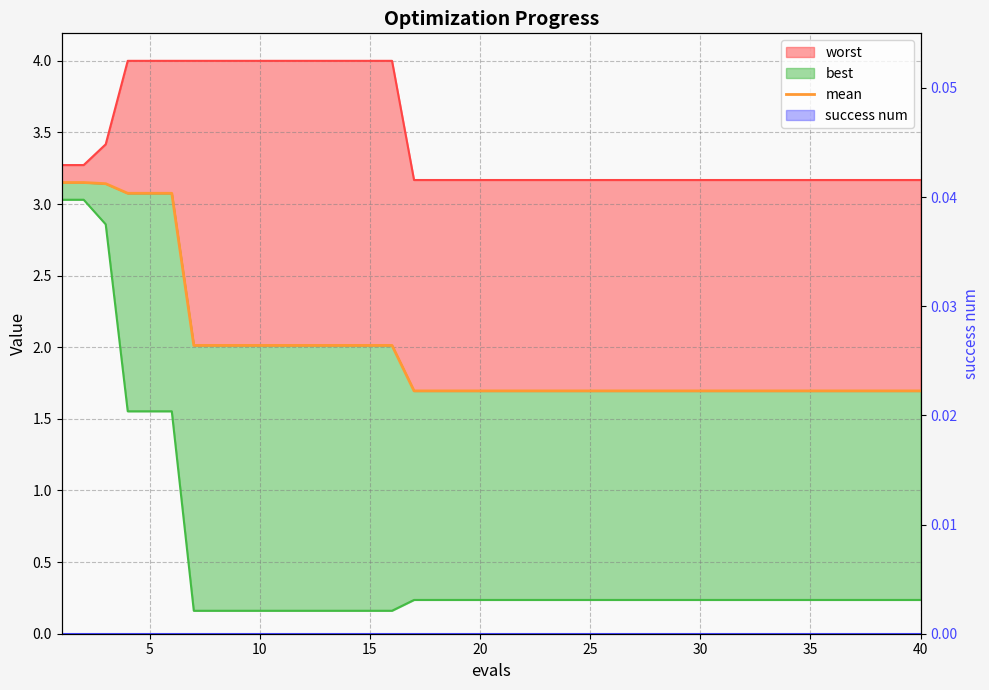

Is it true that the value at 15 is 2.0?

True